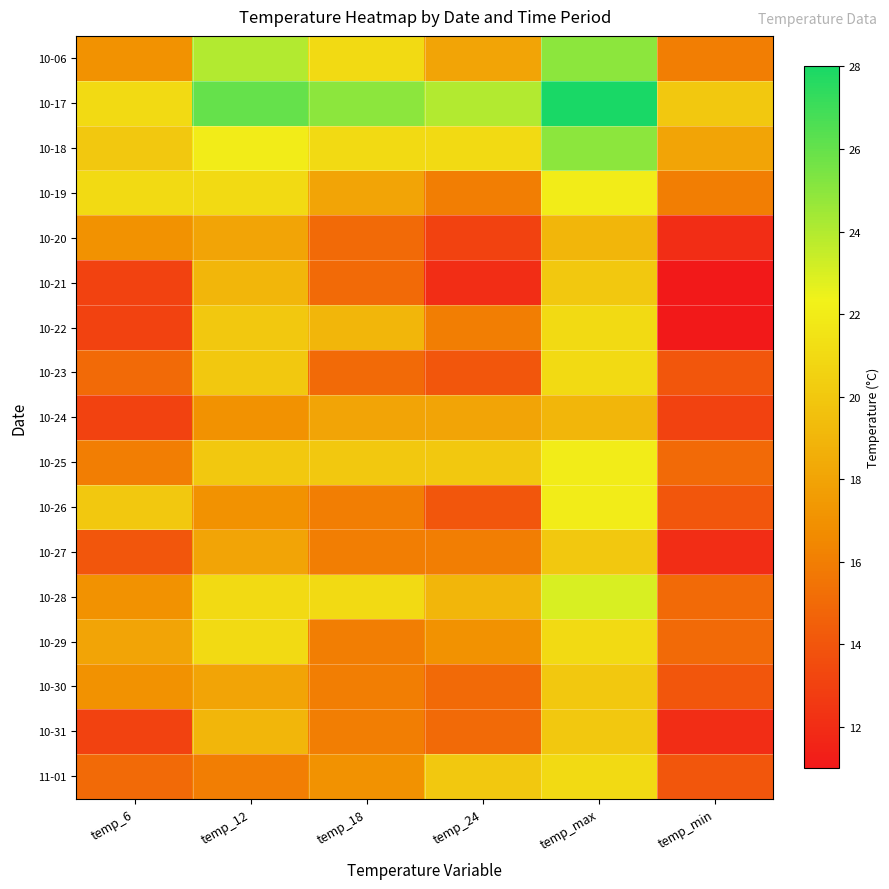

How many distinct data groups are displayed?

17